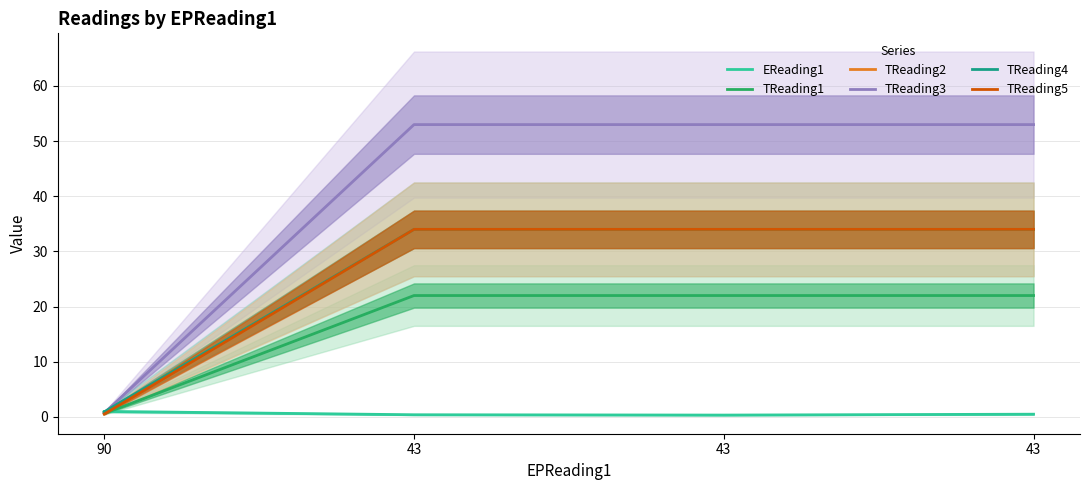

The EReading1 series shows 0.6 at 43. True or false?

False